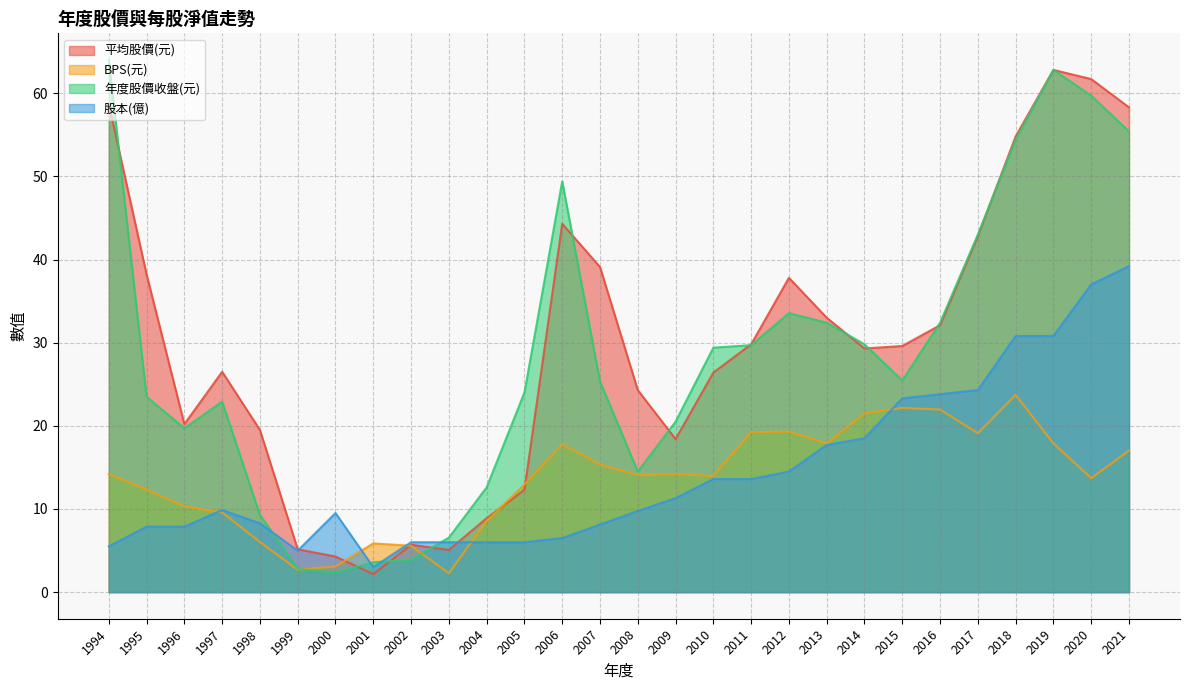

Reading right to left, what are all the values shown in this chart?

平均股價(元): 2021=58.3	2020=61.7	2019=62.8	2018=54.8	2017=42.8	2016=32.1	2015=29.6	2014=29.3	2013=33.0	2012=37.8	2011=29.8	2010=26.4	2009=18.4	2008=24.3	2007=39.1	2006=44.3	2005=12.3	2004=8.9	2003=5.1	2002=5.7	2001=2.2	2000=4.3	1999=5.2	1998=19.5	1997=26.5	1996=20.2	1995=38.2	1994=58.7
BPS(元): 2021=17.0	2020=13.7	2019=17.9	2018=23.7	2017=19.1	2016=22.0	2015=22.1	2014=21.5	2013=17.9	2012=19.3	2011=19.2	2010=14.0	2009=14.2	2008=14.1	2007=15.3	2006=17.8	2005=12.9	2004=8.6	2003=2.3	2002=5.6	2001=5.9	2000=3.1	1999=2.7	1998=6.0	1997=9.6	1996=10.3	1995=12.3	1994=14.2
年度股價收盤(元): 2021=55.4	2020=59.7	2019=62.8	2018=54.4	2017=43.0	2016=32.4	2015=25.4	2014=29.8	2013=32.4	2012=33.5	2011=29.7	2010=29.4	2009=20.5	2008=14.5	2007=25.4	2006=49.4	2005=24.0	2004=12.6	2003=6.5	2002=3.9	2001=3.6	2000=2.3	1999=2.8	1998=9.3	1997=22.9	1996=19.7	1995=23.5	1994=64.0
股本(億): 2021=39.2	2020=37.0	2019=30.8	2018=30.8	2017=24.3	2016=23.8	2015=23.3	2014=18.5	2013=17.7	2012=14.5	2011=13.6	2010=13.6	2009=11.3	2008=9.8	2007=8.1	2006=6.5	2005=6.0	2004=6.0	2003=6.0	2002=6.0	2001=3.0	2000=9.5	1999=5.0	1998=8.3	1997=9.9	1996=7.9	1995=7.9	1994=5.5